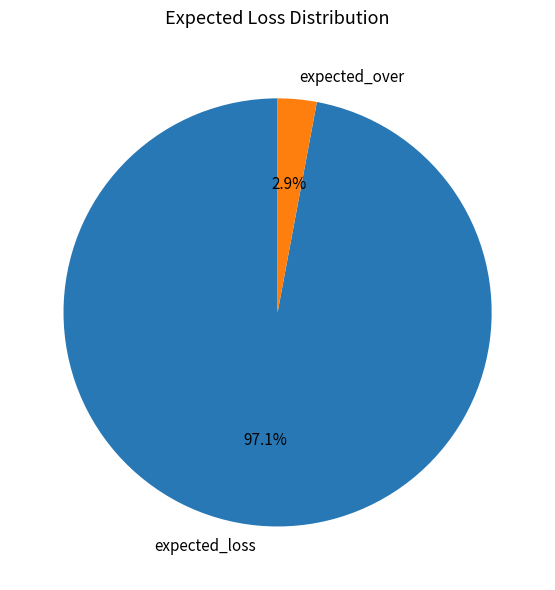

Which category has the smallest portion of the pie?

expected_over